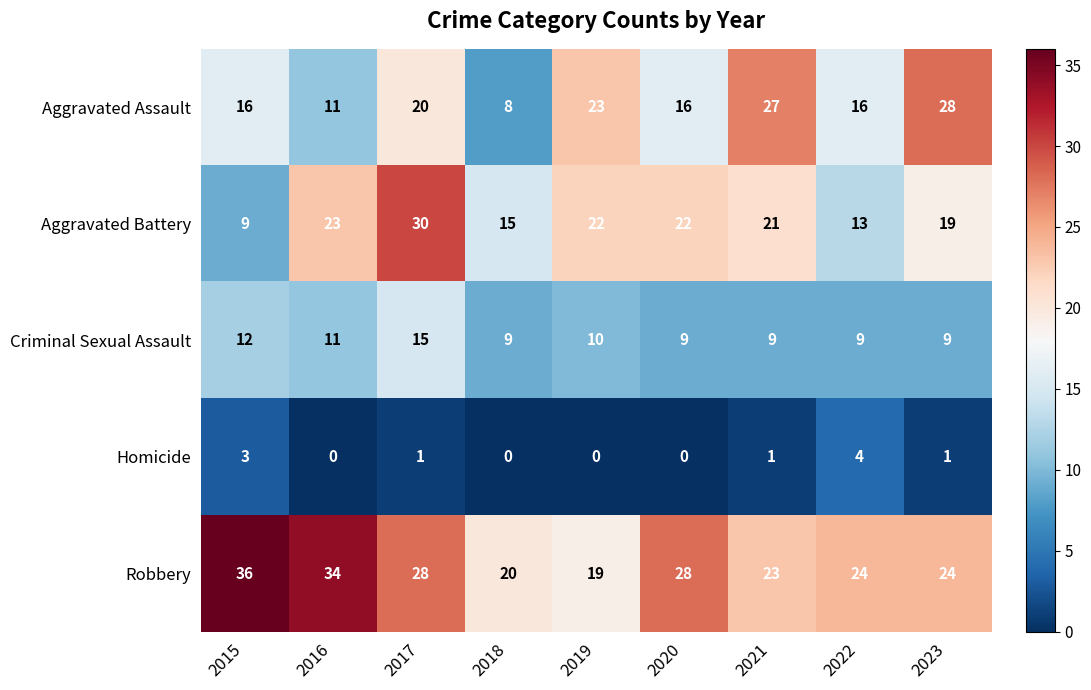

At how many categories does at least one series exceed 16?

9